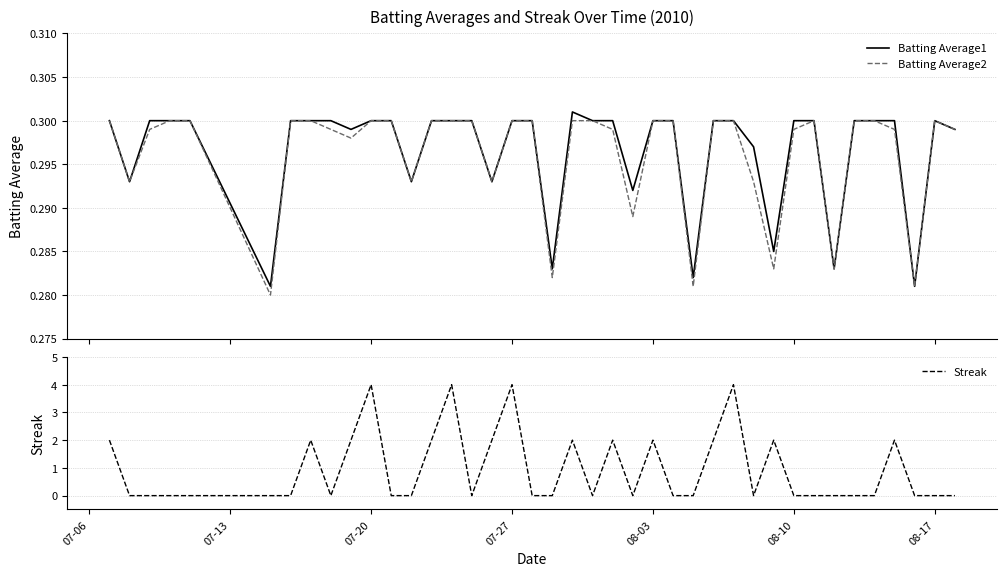

True or false: Batting Average1 has more than 2 points higher than both neighbors.

False